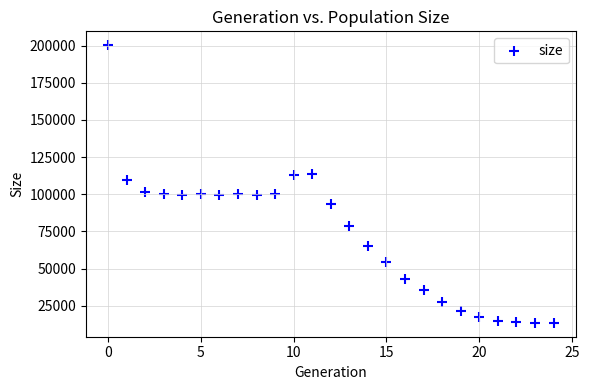

What Y value in the scatter plot is closest to 106871?

109711